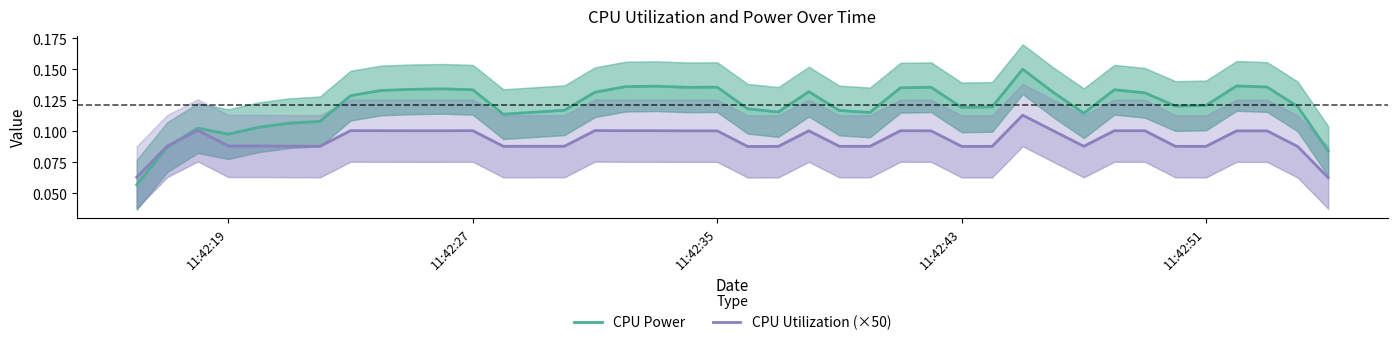

True or false: CPU Power and CPU Utilization (×50) intersect in this chart.

True